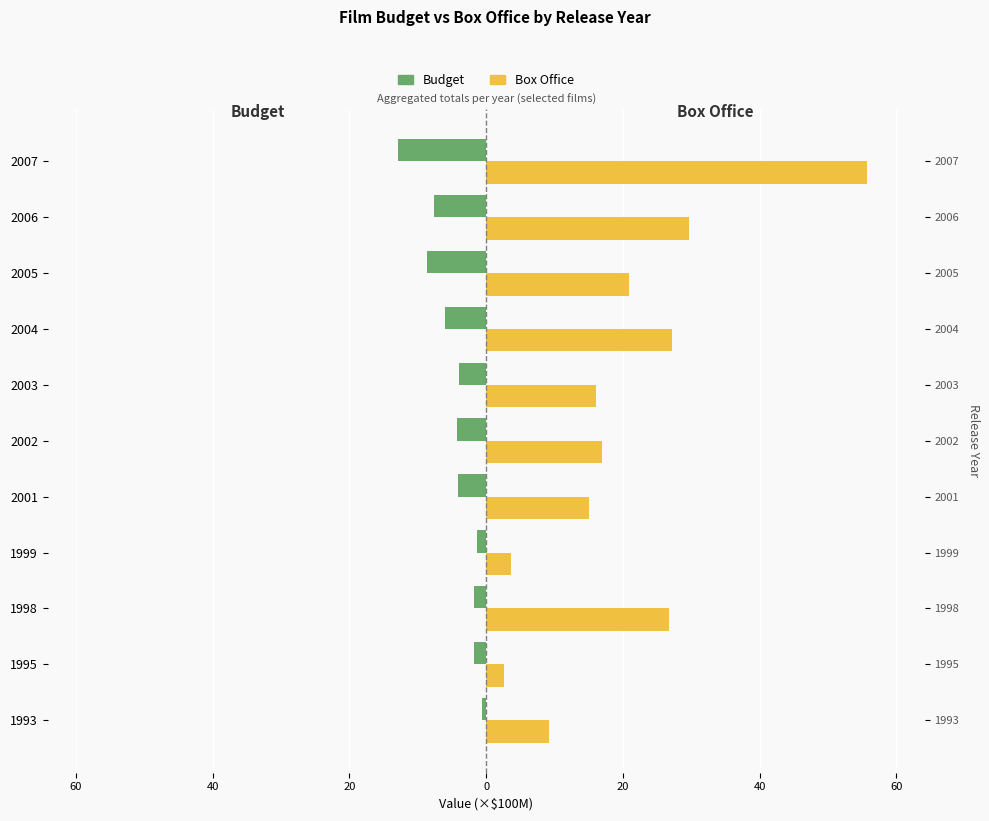

How many bars are there in total?

22